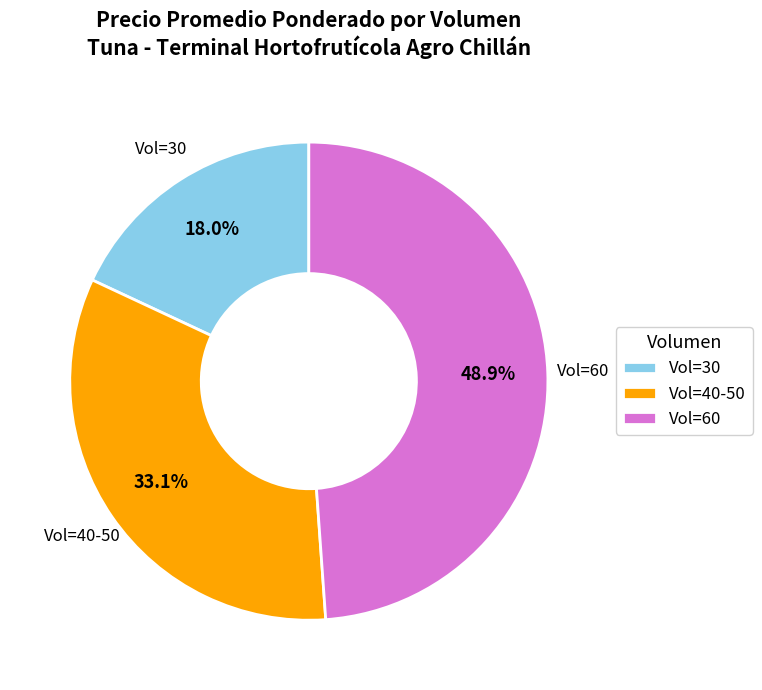

What is the ratio of the value at Vol=60 to the value at Vol=40-50?

1.5